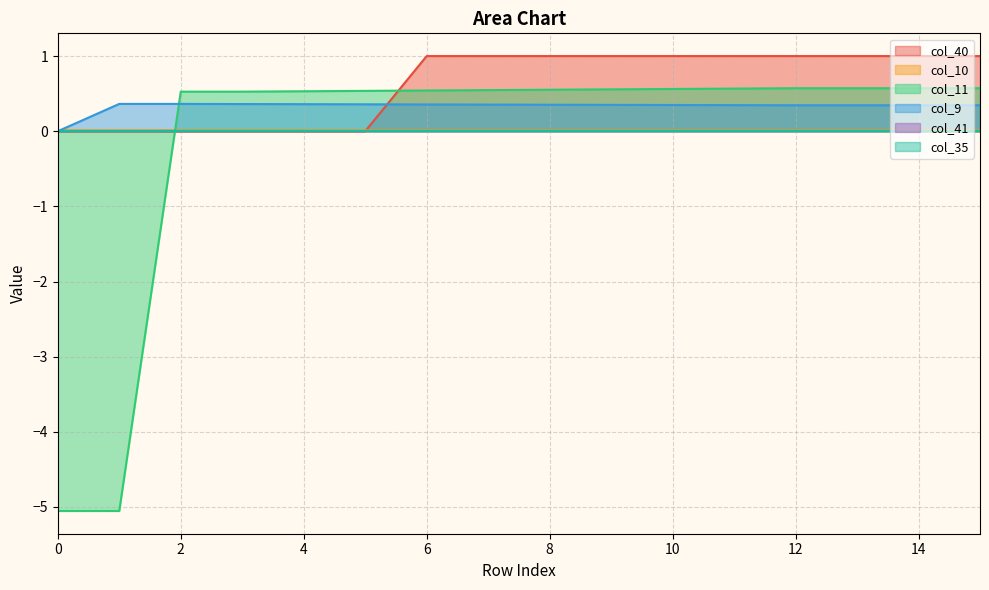

How many values in the col_11 series exceed 0?

14